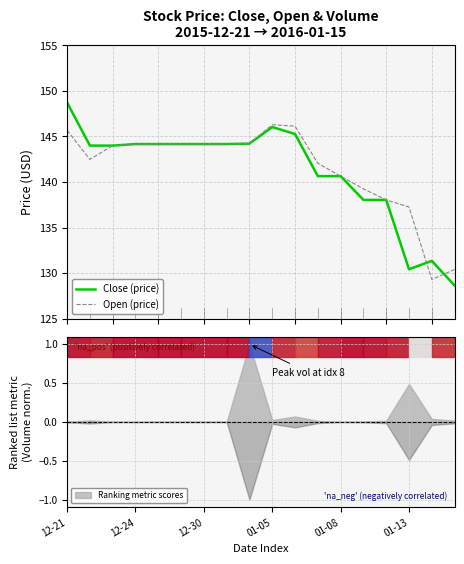

What is the minimum value for Open (price)?

129.3